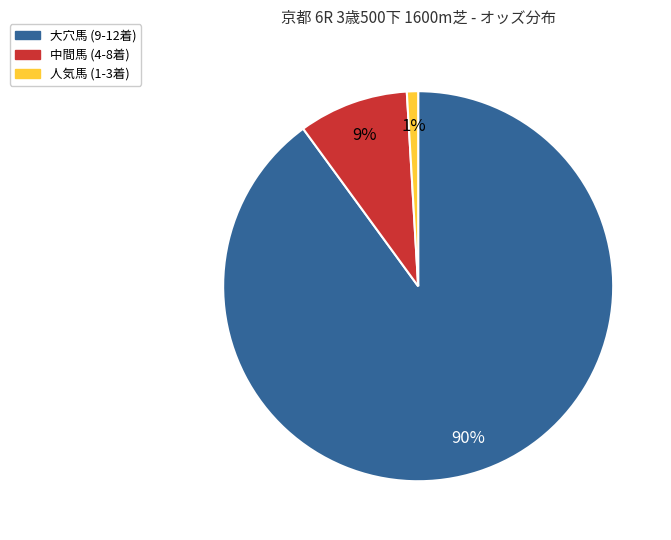

To the nearest percent, what is the average slice percentage?

33%